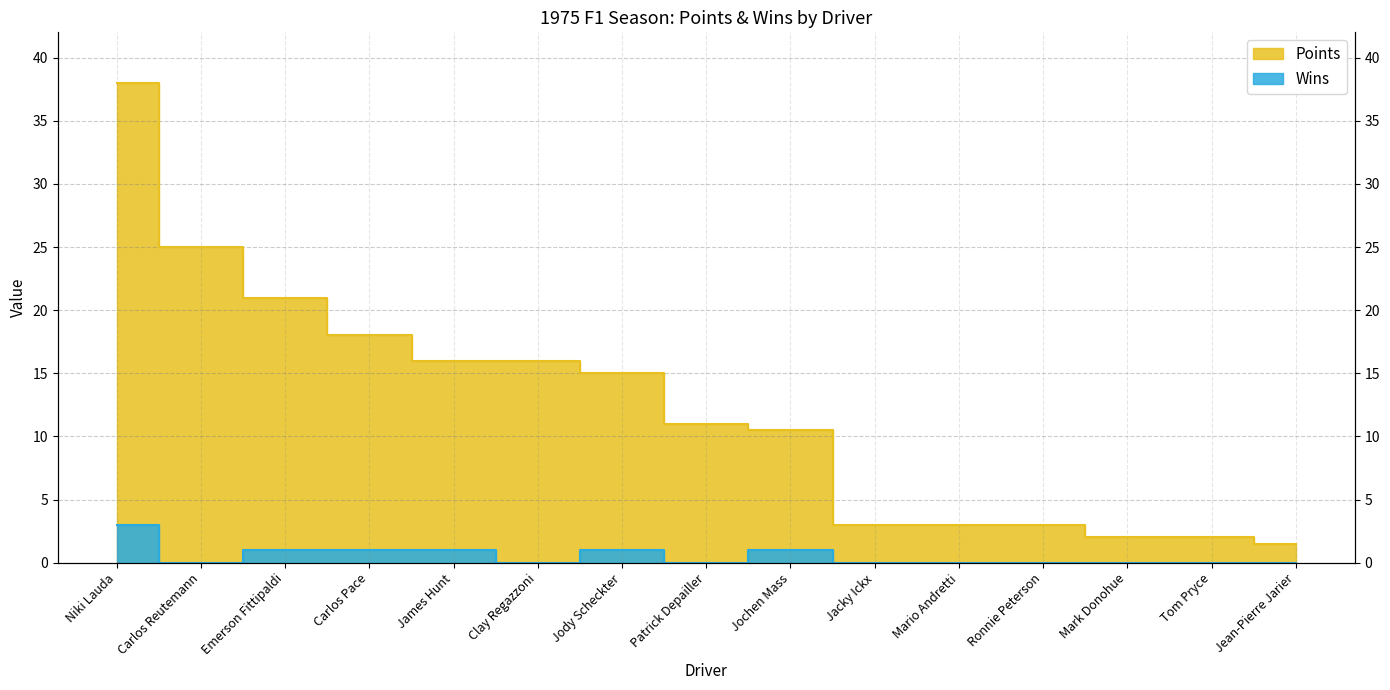

True or false: Points has more than 0 points higher than both neighbors.

False